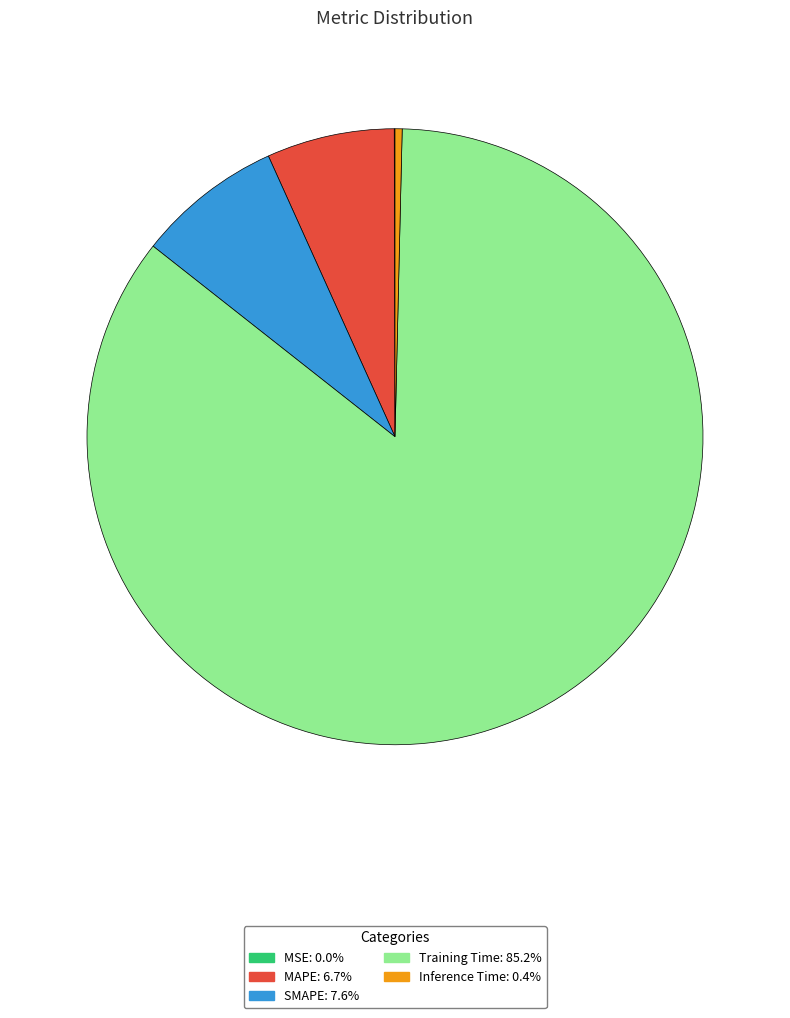

Do Training Time and MAPE together represent more than half of the pie?

Yes